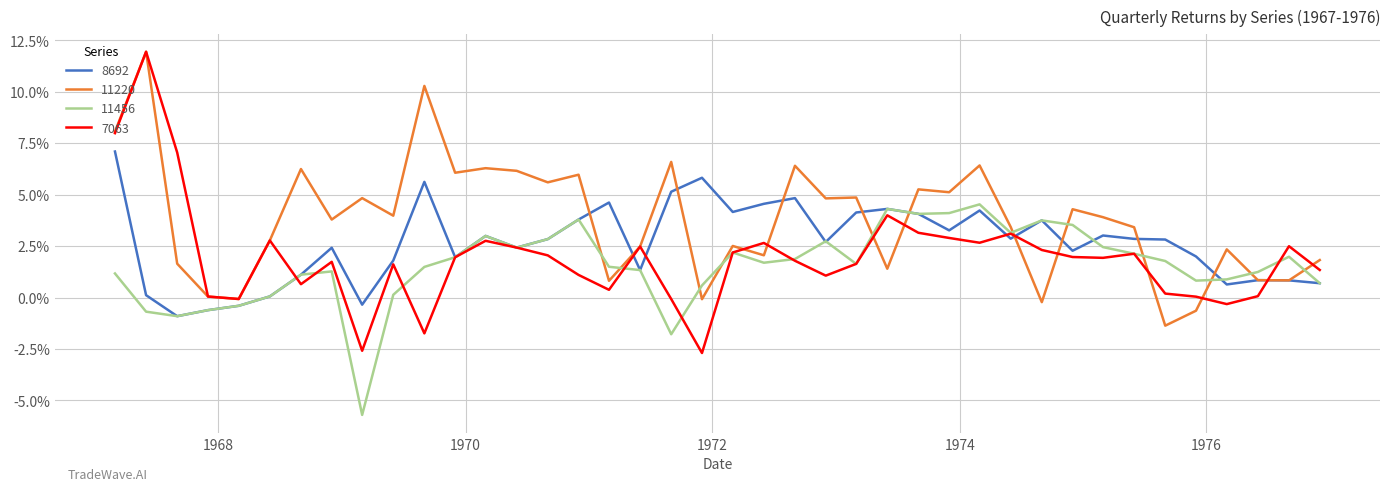

What is the label of the 15th point from the left?

1970-09-01